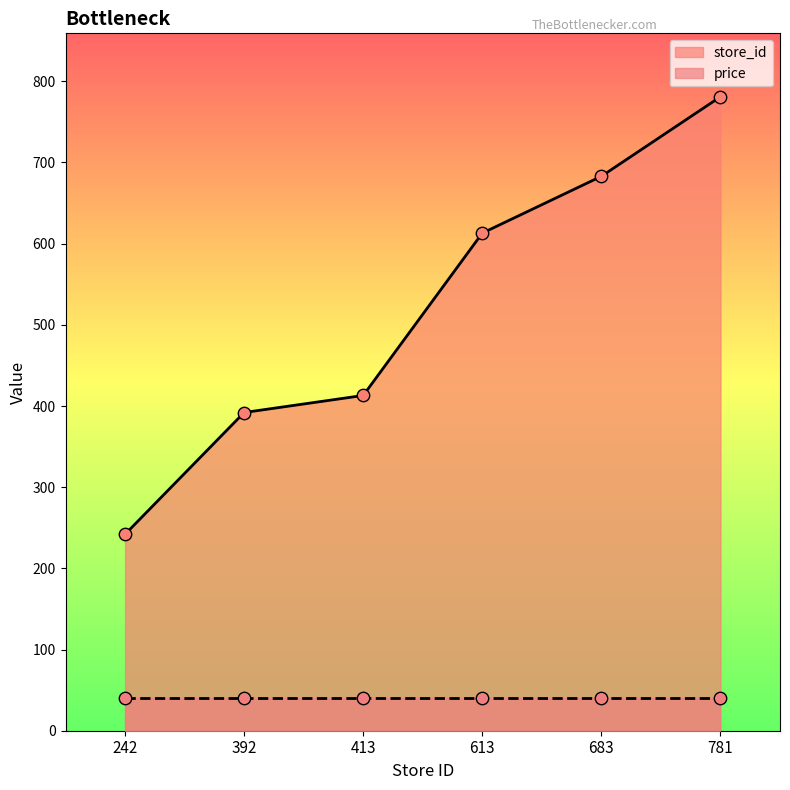

What is the change in value from 413 to 781?

+368